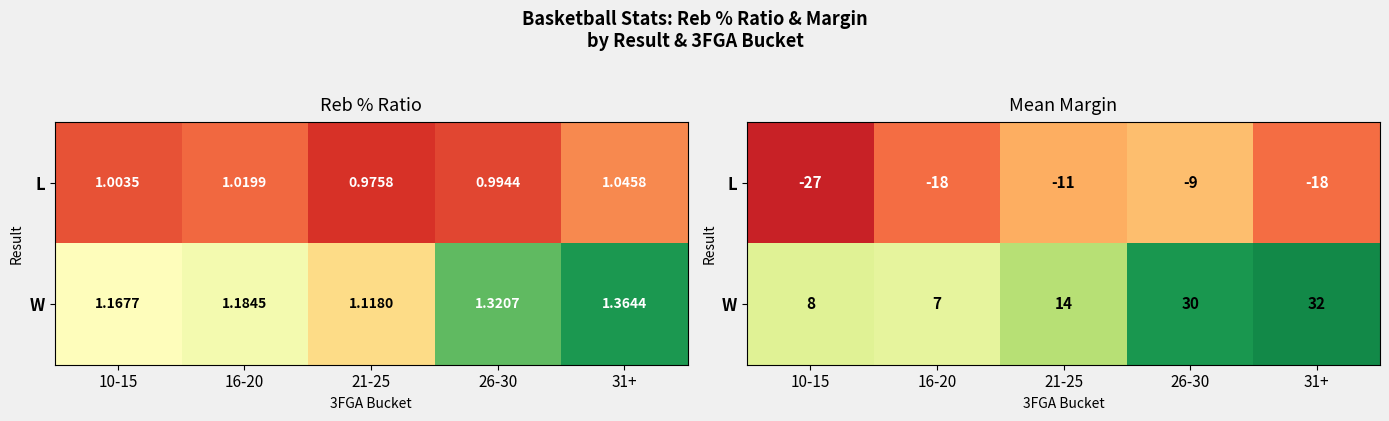

The value of W at 16-20 is 7. True or false?

True